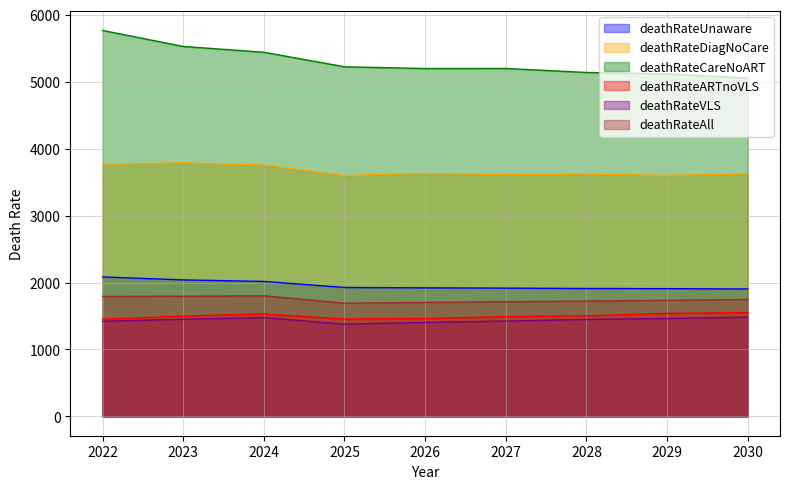

How many data points in deathRateVLS are above 1449?

4